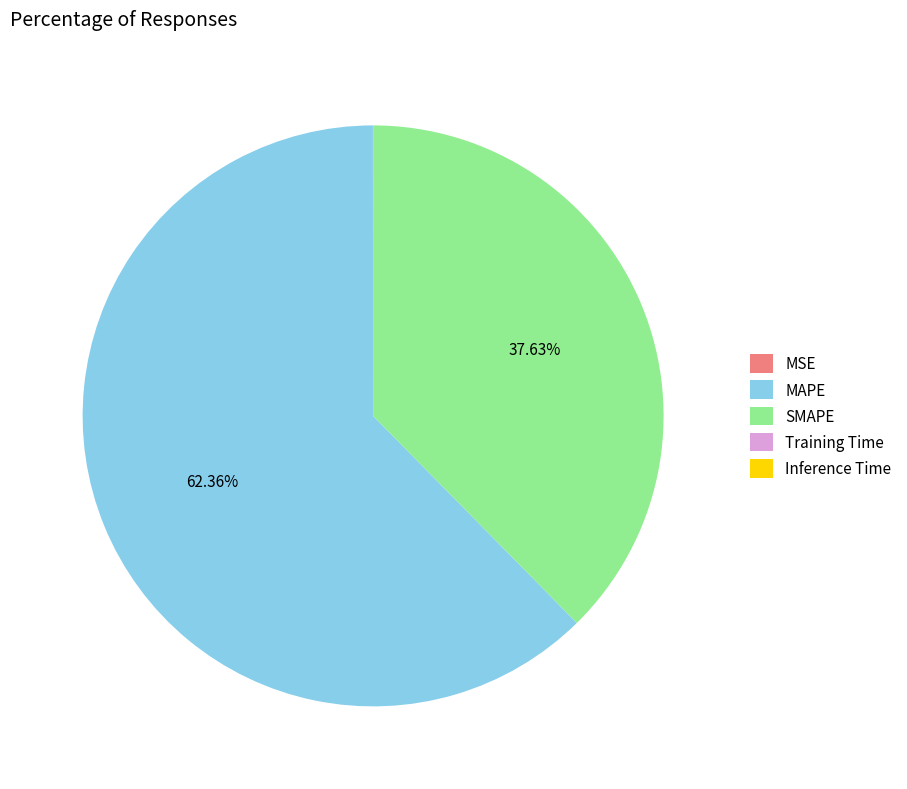

To the nearest percent, what percentage of the pie is SMAPE?

38%